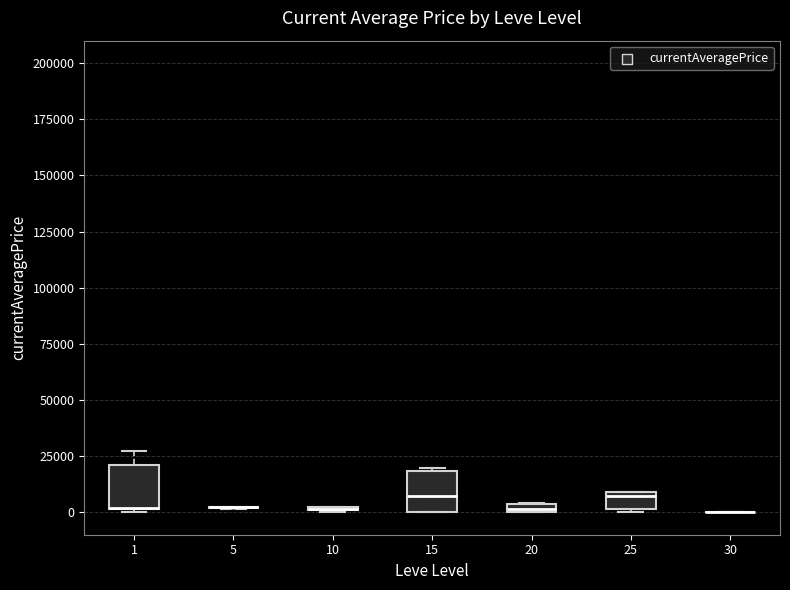

Where is the upper edge of the box at x = 25 on the y-axis? The values are not printed on the chart, so give them approximately, as read against the axis.

10000